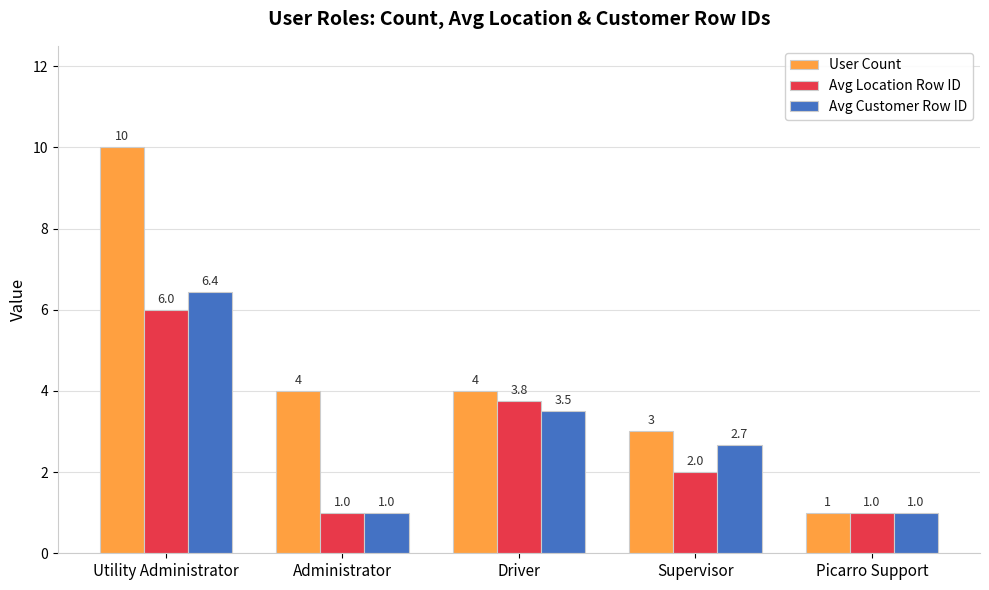

Reading left to right, what are all the values shown in this chart?

User Count: 10.0	4.0	4.0	3.0	1.0
Avg Location Row ID: 6.0	1.0	3.8	2.0	1.0
Avg Customer Row ID: 6.4	1.0	3.5	2.7	1.0